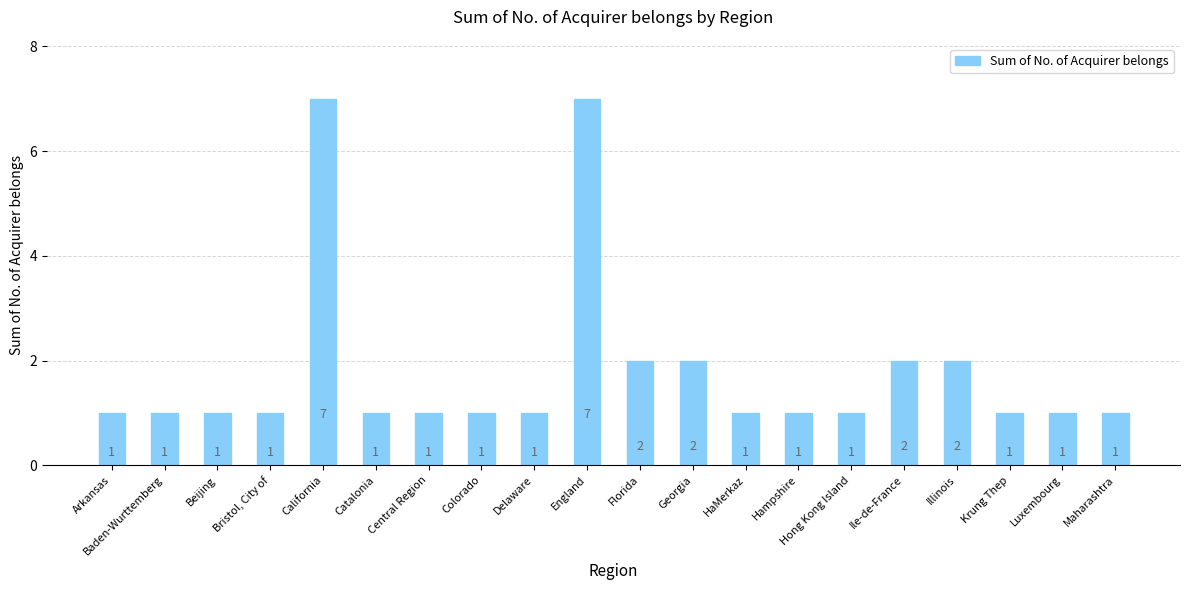

What is the difference between the maximum and second lowest values?

6